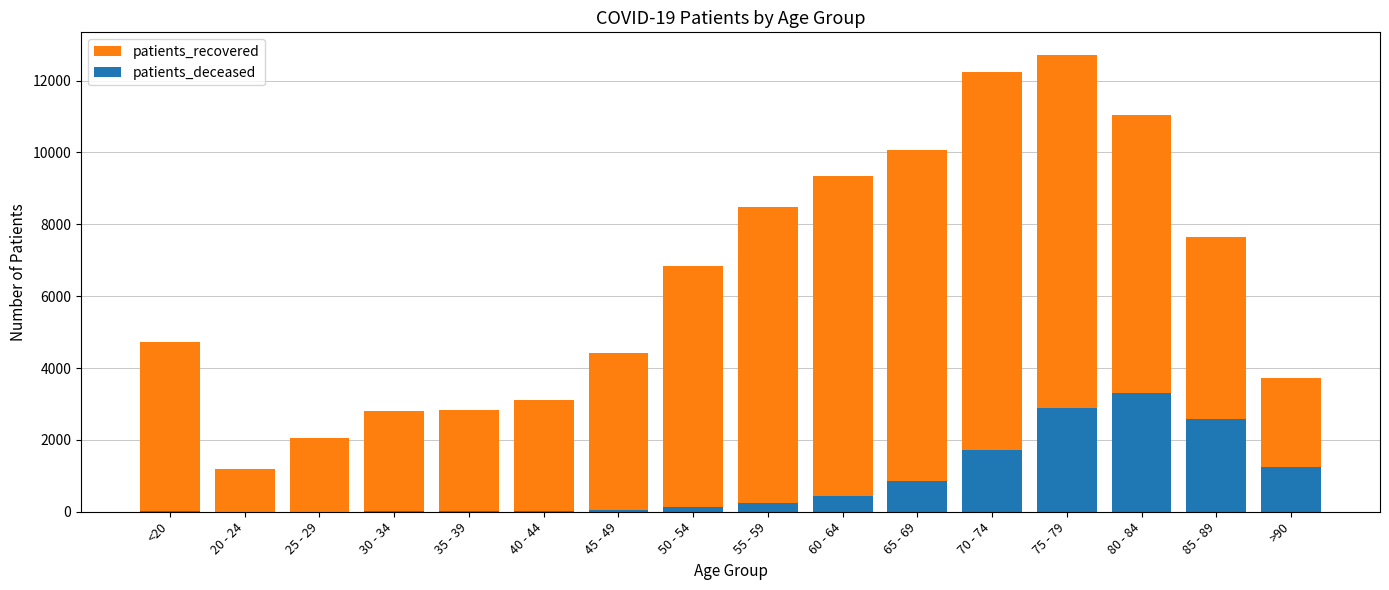

Is it true that patients_recovered equals 4828 at 35 - 39?

False